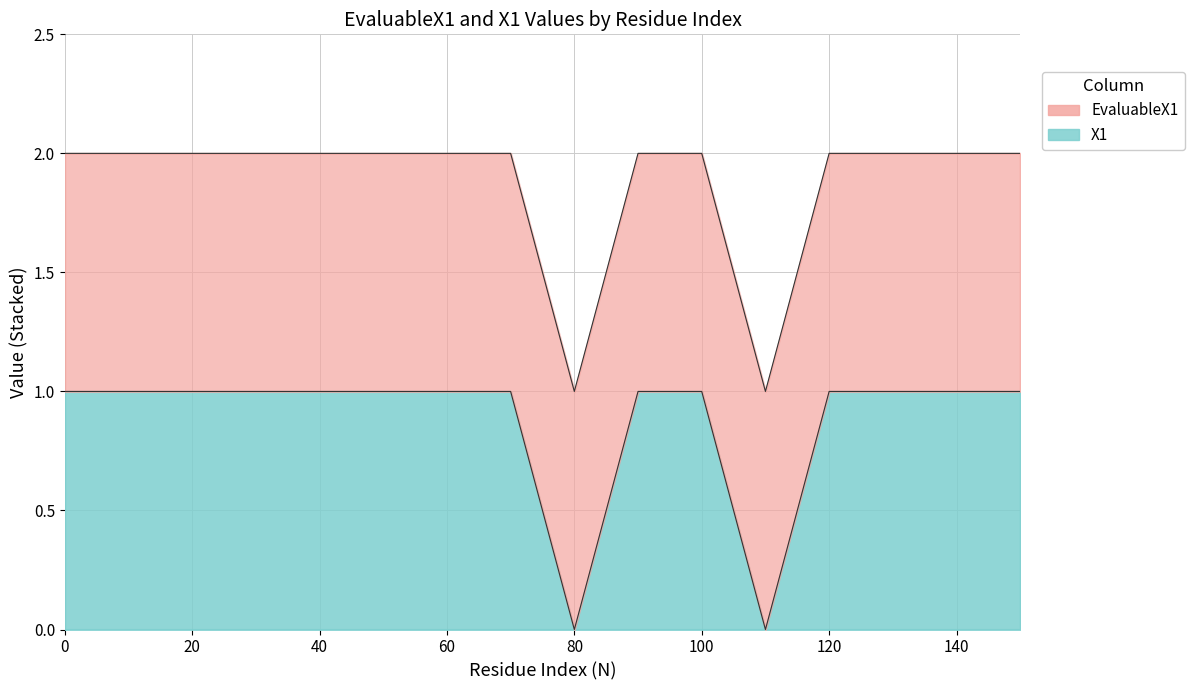

What is the total value across all series at 80?

1